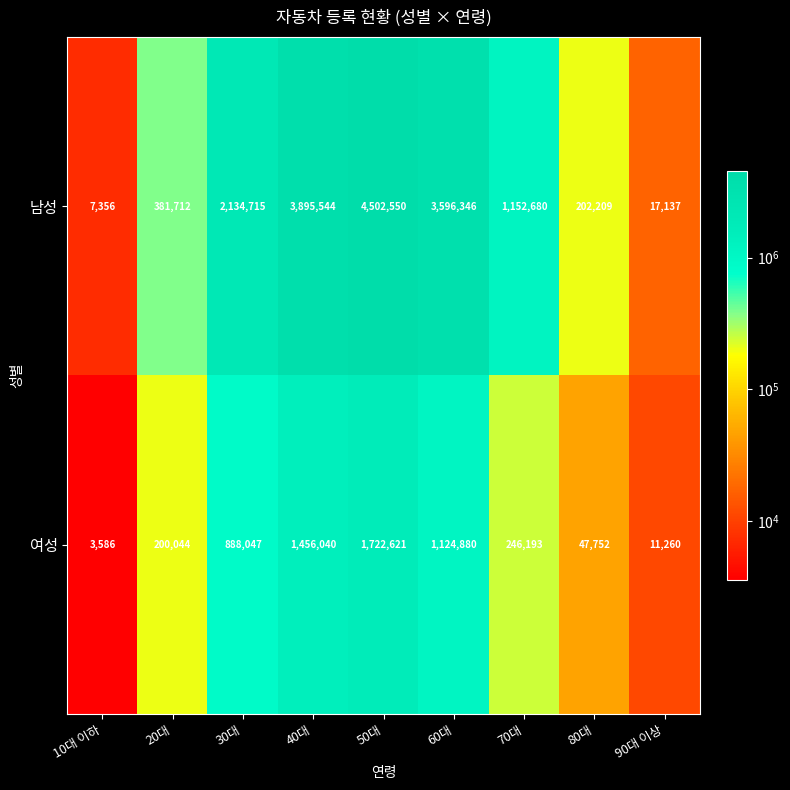

True or false: 여성 has a value of 1456040 at 40대.

True